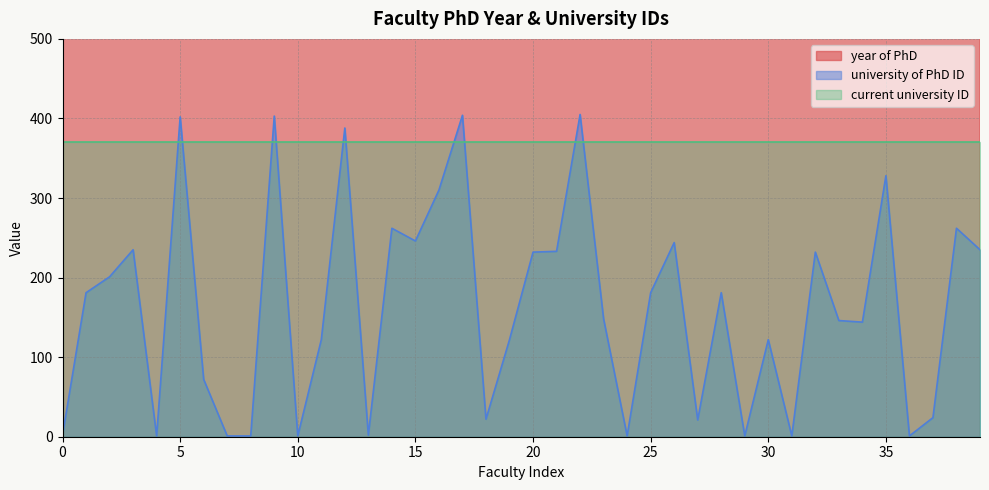

The year of PhD series shows 2010 at 19. True or false?

True